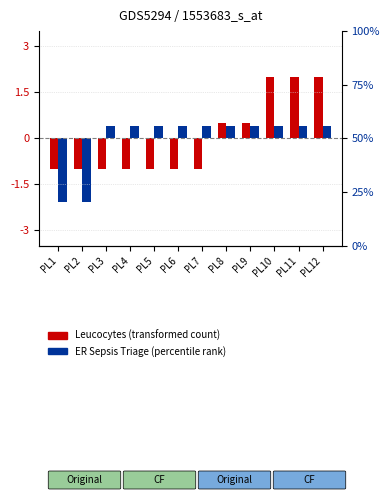

What is the difference between the maximum and minimum values in the ER Sepsis Triage series?

2.5